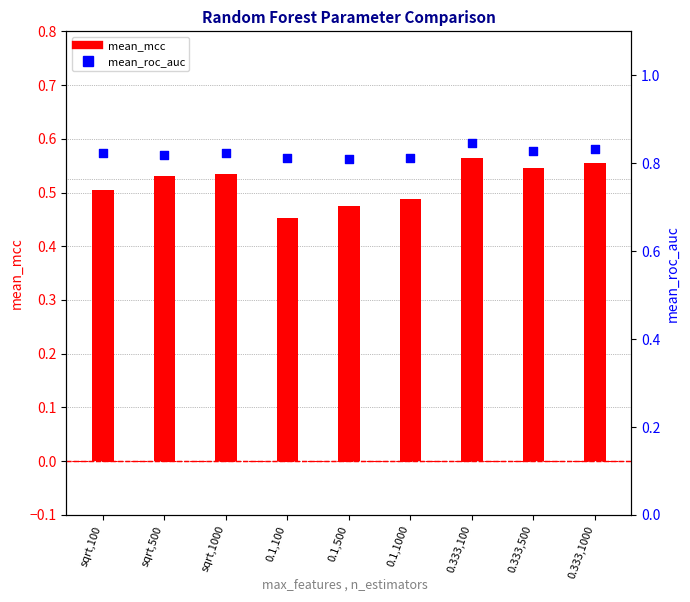

Which series reaches the maximum Y coordinate?

mean_roc_auc